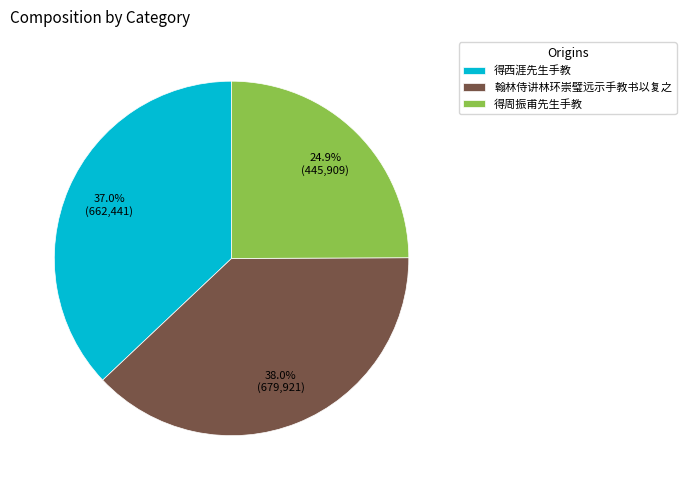

Count the number of slices in the pie.

3